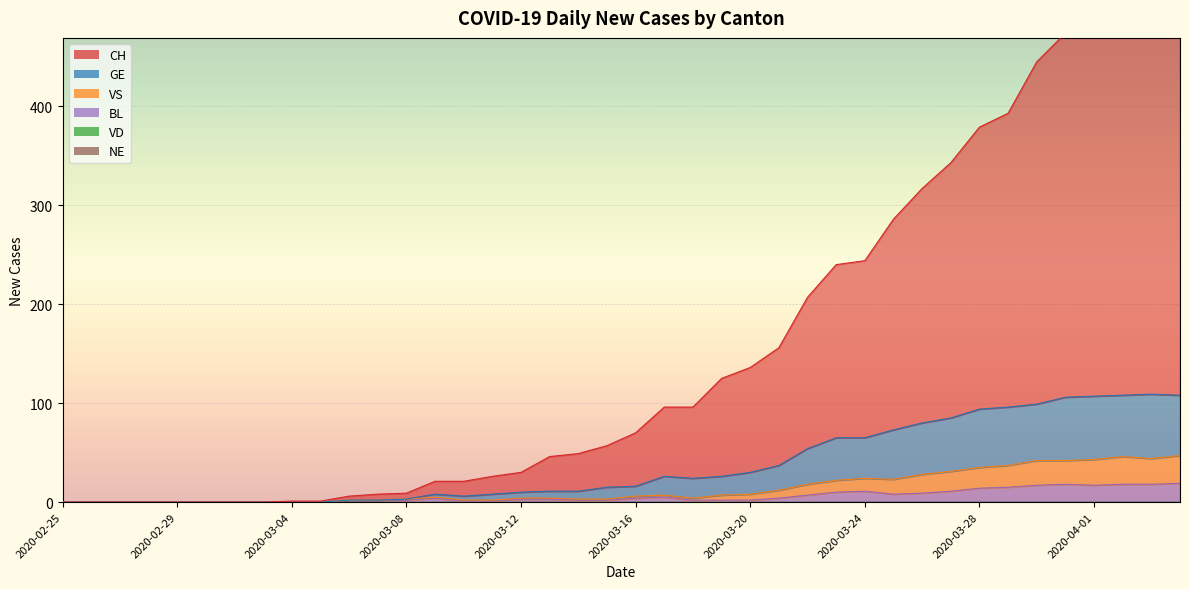

What is the greatest value displayed?

516